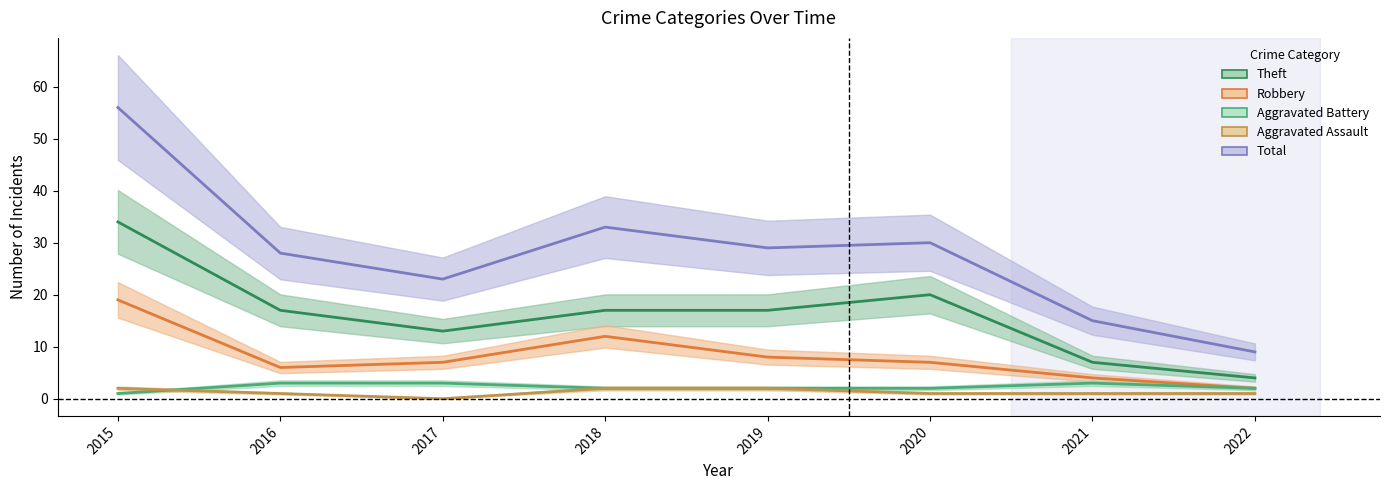

What is the highest value of the Aggravated Assault series?

2